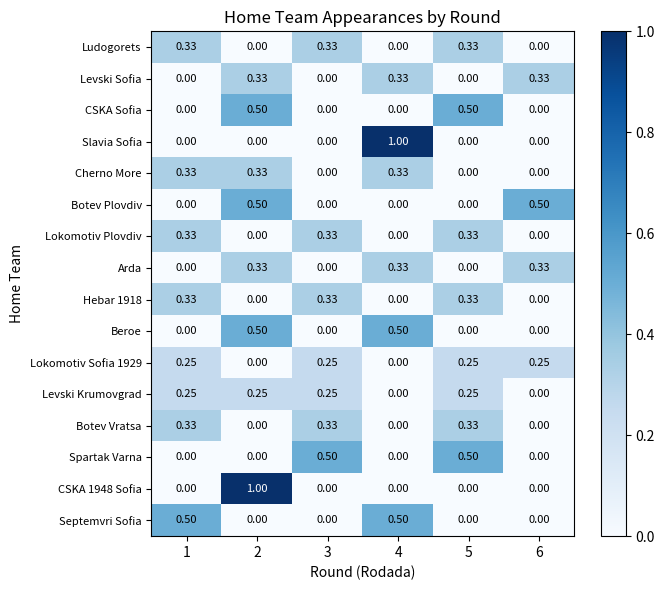

Is the value of Lokomotiv Plovdiv at 1 greater than the value of Lokomotiv Sofia 1929 at 4?

Yes